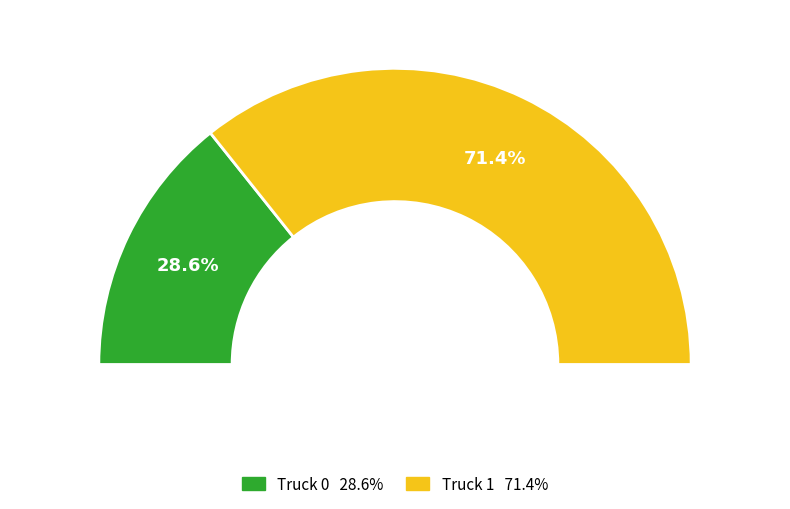

Which category has the biggest portion of the pie?

Truck 1